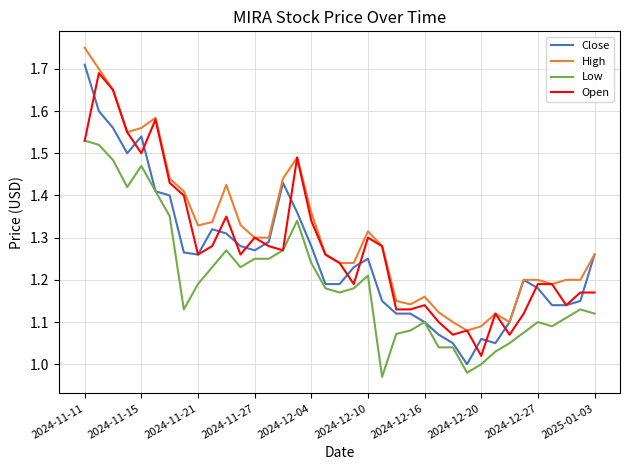

Which series has the largest total across all categories?

High